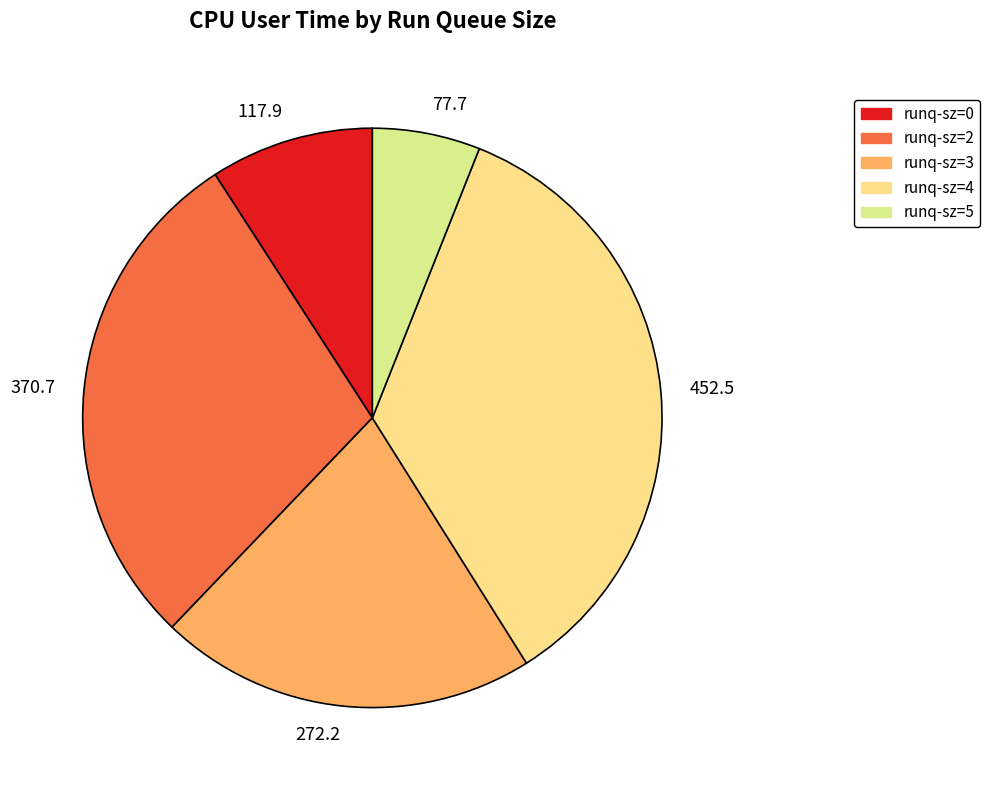

Which slice is the largest?

452.5